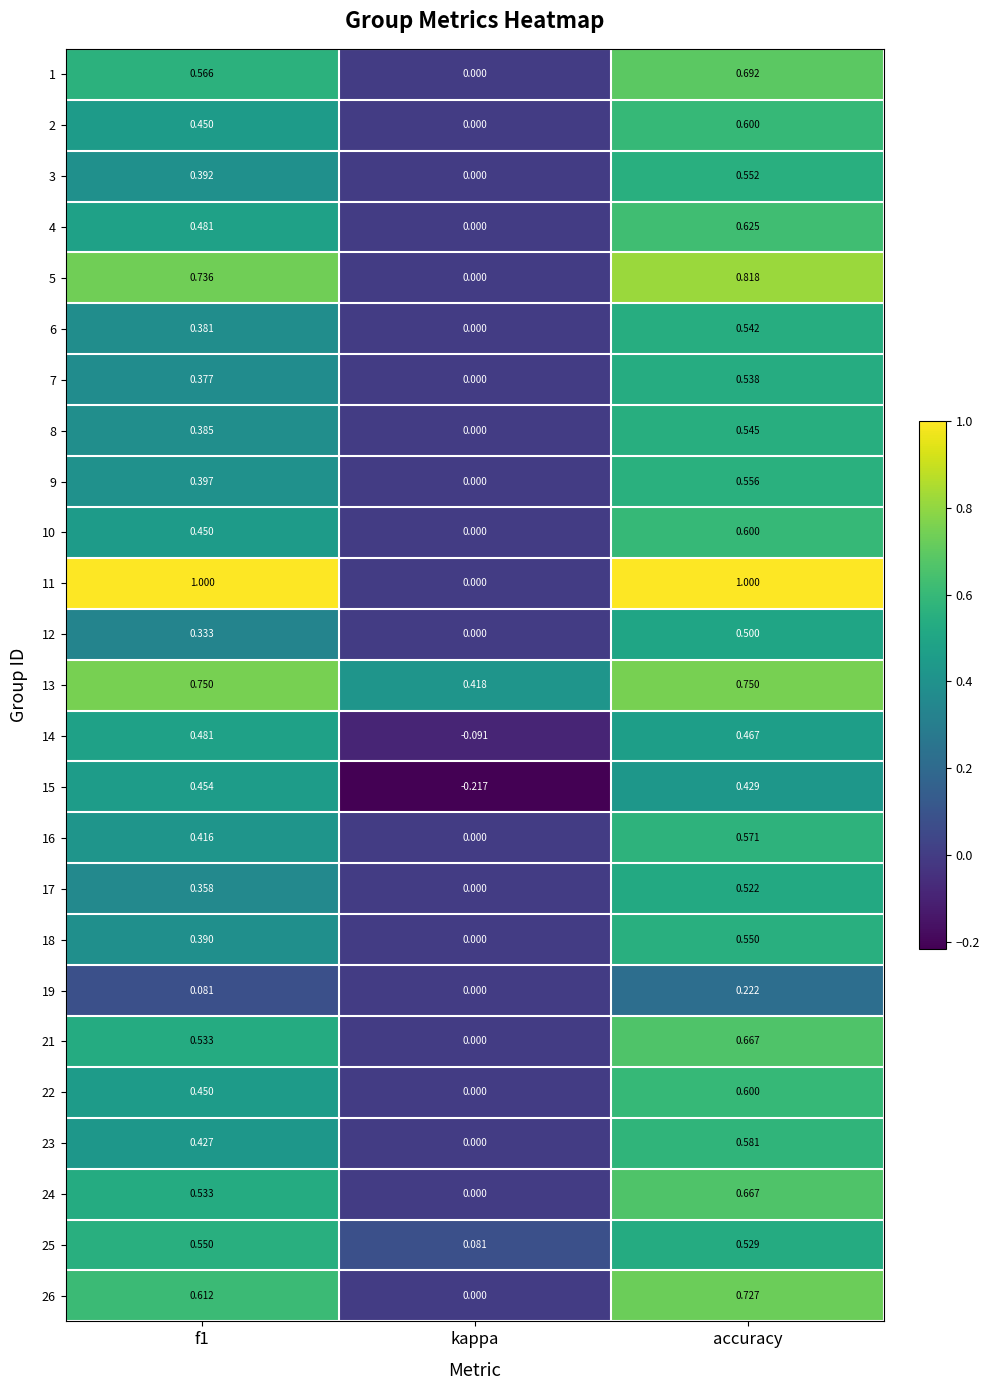

What is the difference between the highest and lowest values at f1?

0.9